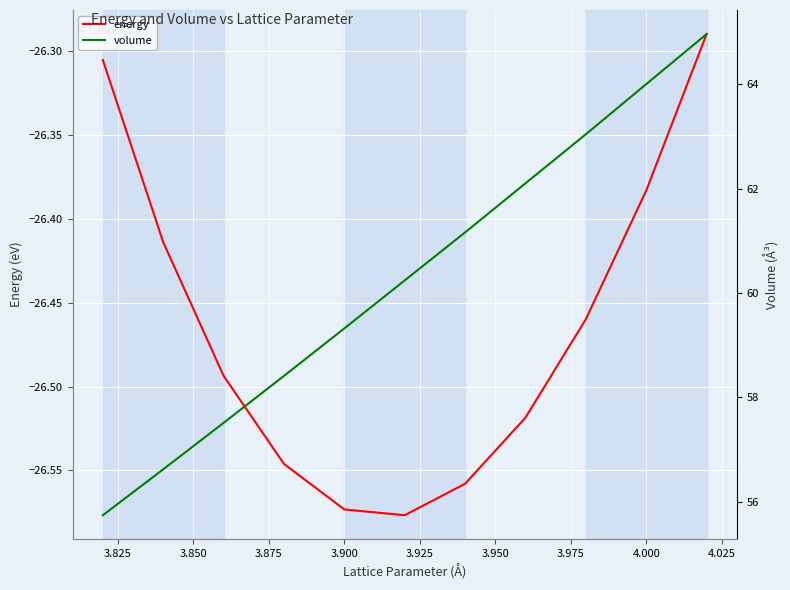

Does the chart display data point markers on the line(s)?

No